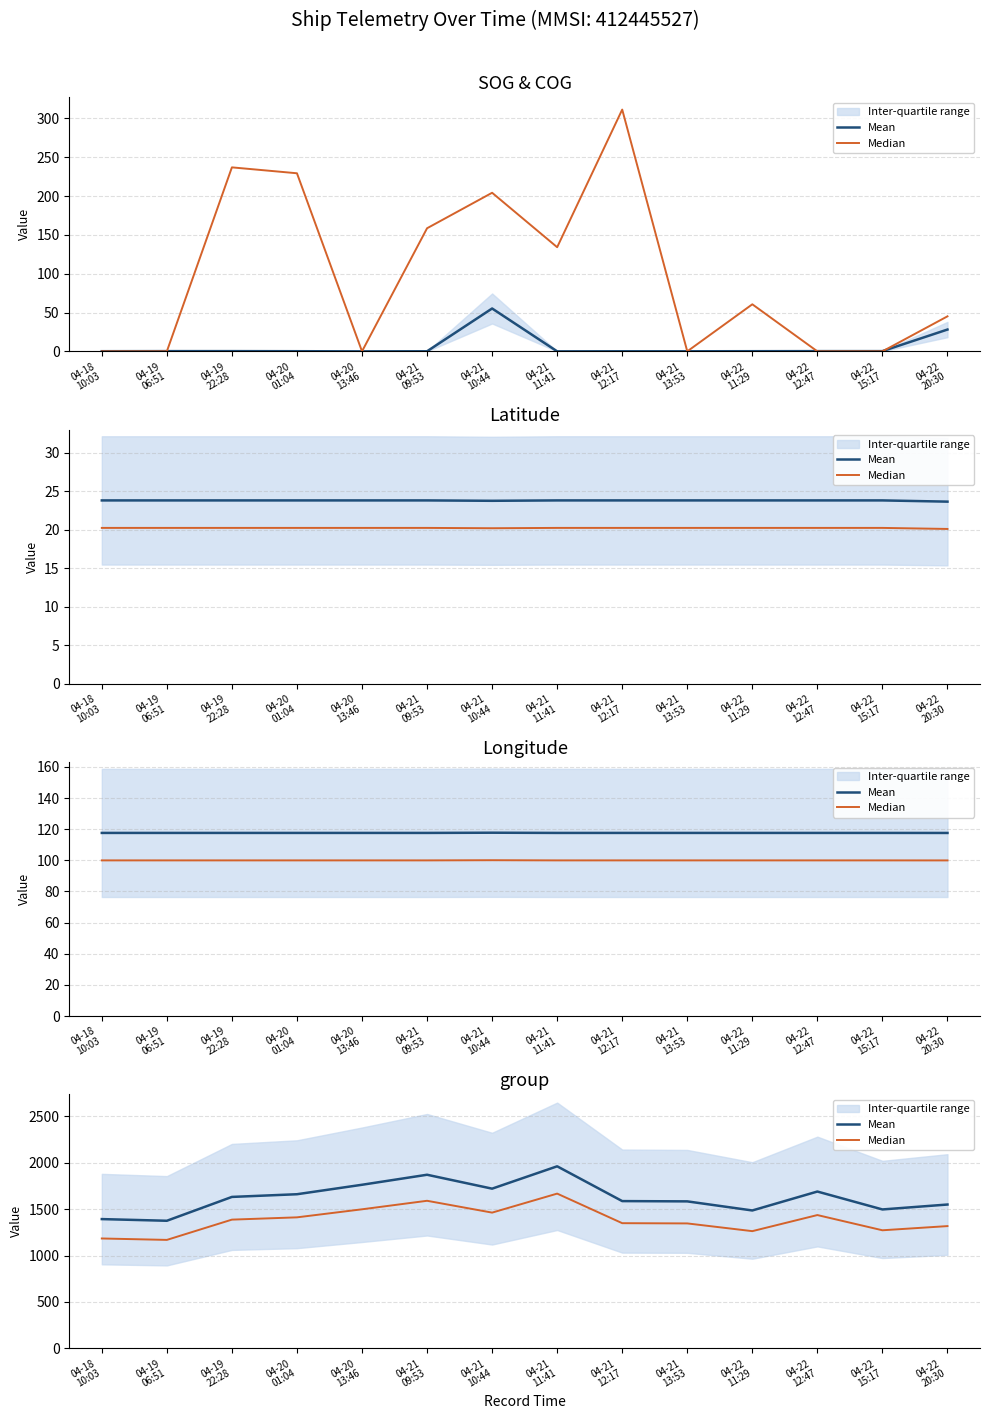

What are all the series names shown in the legend?

Mean, Median